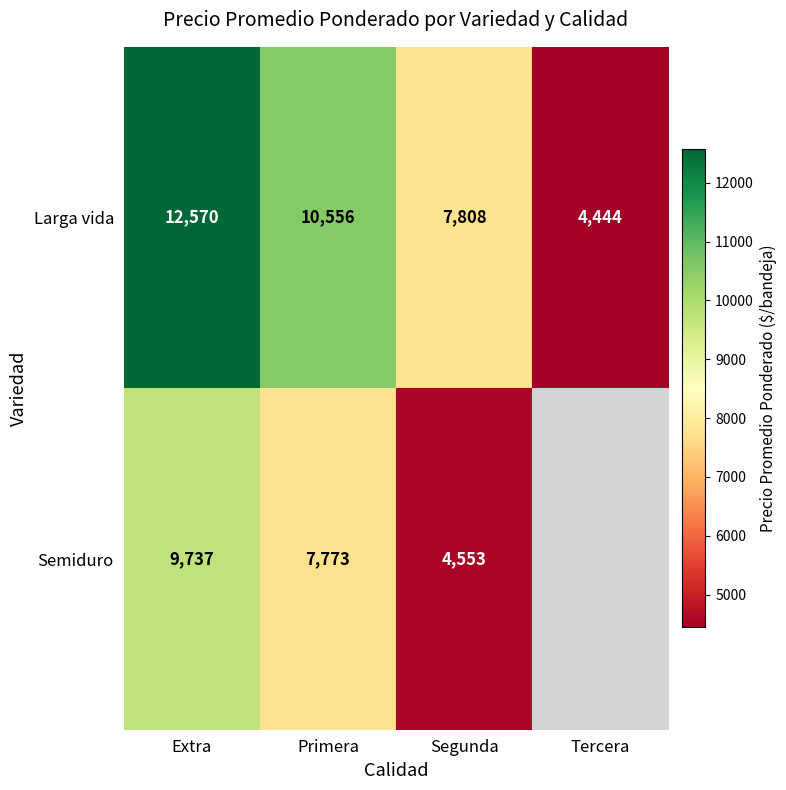

What is the maximum value for Larga vida?

12570